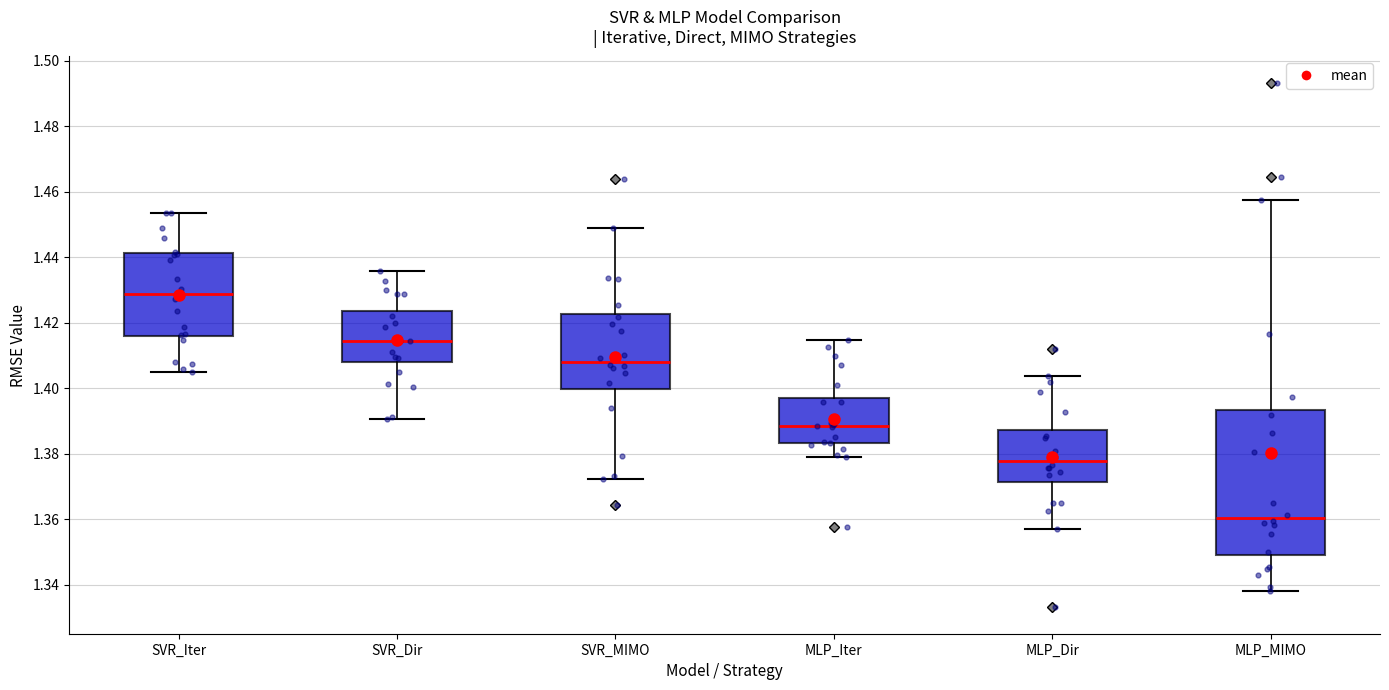

Where is the upper edge of the box for SVR_Dir on the y-axis? The values are not printed on the chart, so give them approximately, as read against the axis.

1.424